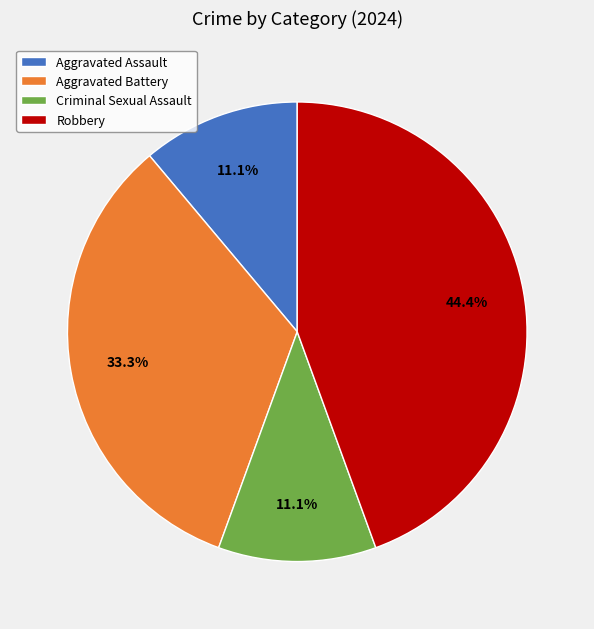

How many segments does this pie chart have?

4